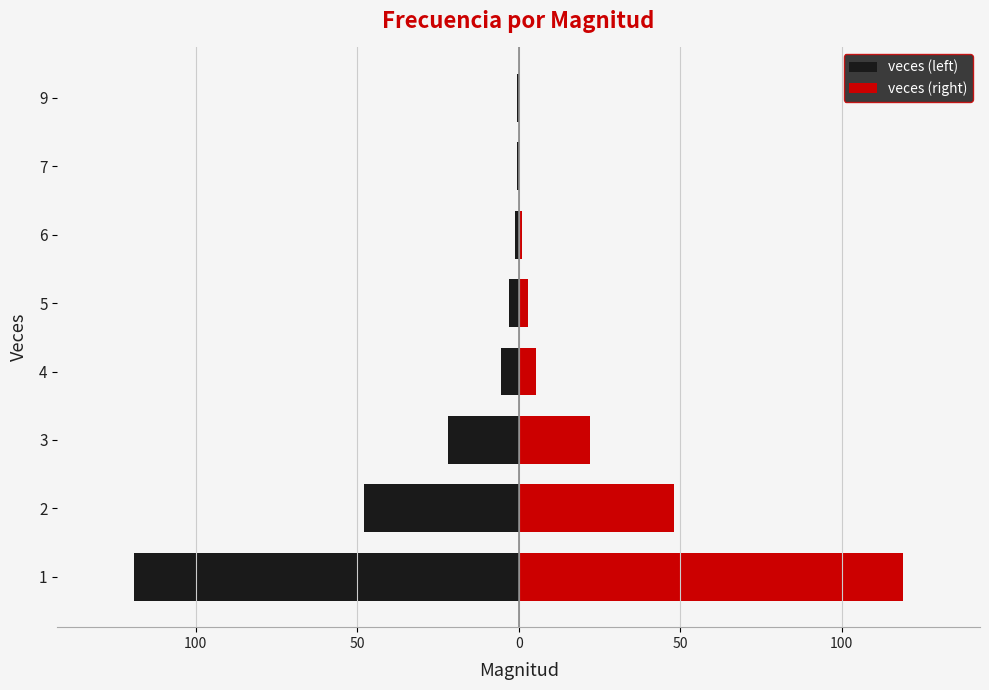

At 3, list the series in order from largest to smallest.

veces (right), veces (left)